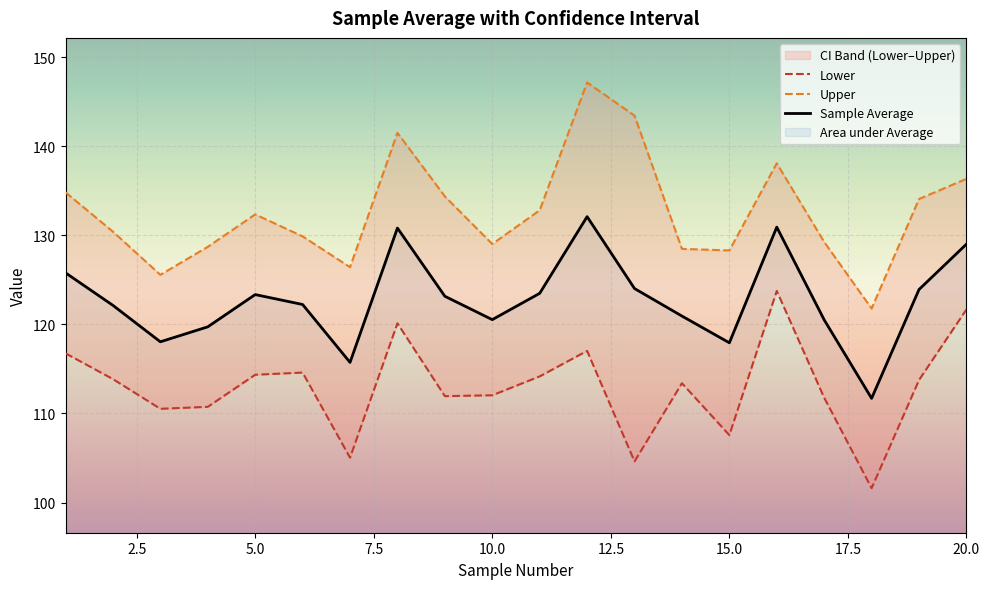

Rank the series by their average value, from highest to lowest.

Upper, Sample Average, Lower